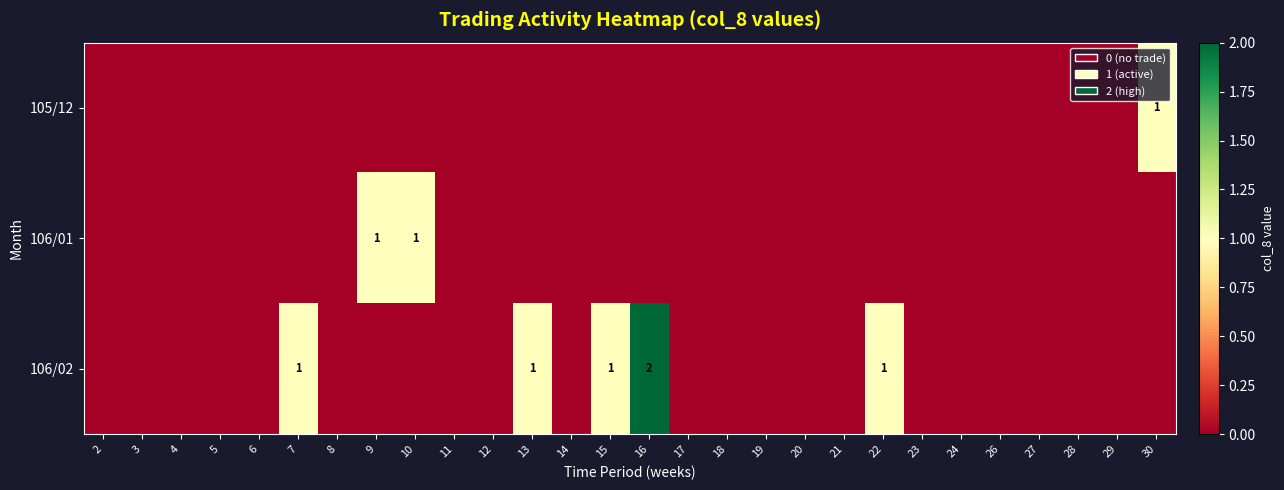

The 106/01 series shows -1 at 20. True or false?

False